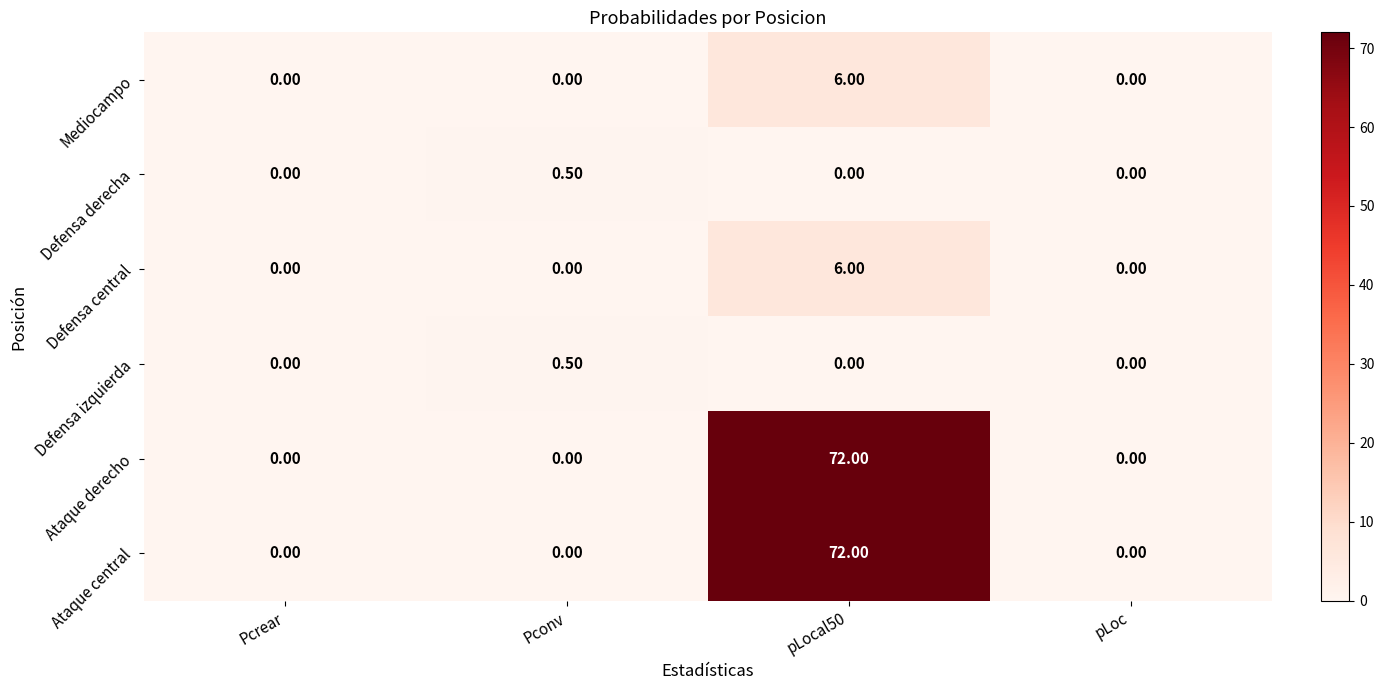

What is the sum of all Defensa izquierda values?

0.5